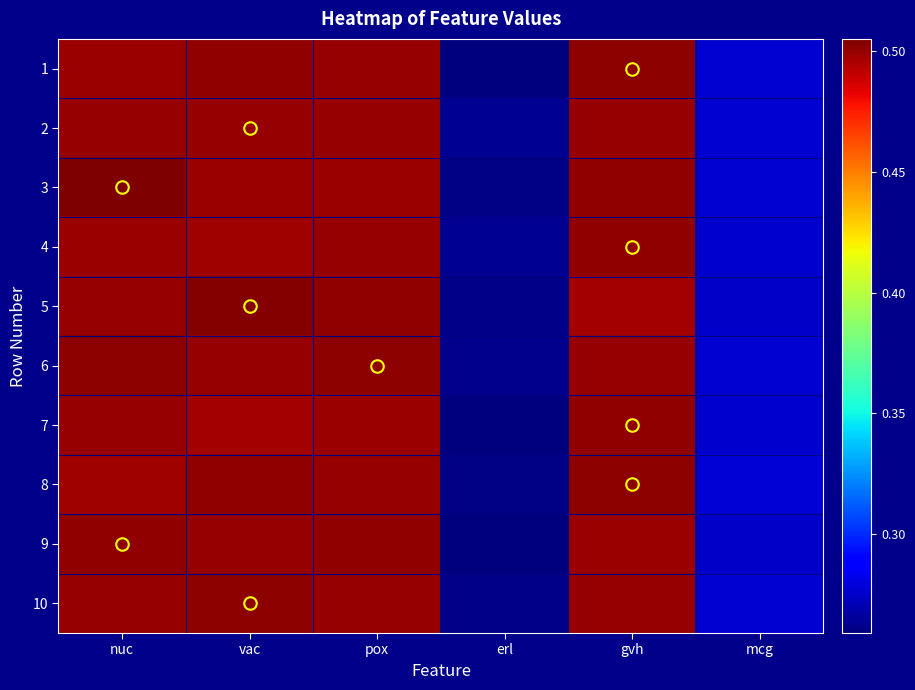

Reading right to left, list all the values displayed in this chart.

1: mcg=0.3	gvh=0.5	erl=0.3	pox=0.5	vac=0.5	nuc=0.5
2: mcg=0.3	gvh=0.5	erl=0.3	pox=0.5	vac=0.5	nuc=0.5
3: mcg=0.3	gvh=0.5	erl=0.3	pox=0.5	vac=0.5	nuc=0.5
4: mcg=0.3	gvh=0.5	erl=0.3	pox=0.5	vac=0.5	nuc=0.5
5: mcg=0.3	gvh=0.5	erl=0.3	pox=0.5	vac=0.5	nuc=0.5
6: mcg=0.3	gvh=0.5	erl=0.3	pox=0.5	vac=0.5	nuc=0.5
7: mcg=0.3	gvh=0.5	erl=0.3	pox=0.5	vac=0.5	nuc=0.5
8: mcg=0.3	gvh=0.5	erl=0.3	pox=0.5	vac=0.5	nuc=0.5
9: mcg=0.3	gvh=0.5	erl=0.3	pox=0.5	vac=0.5	nuc=0.5
10: mcg=0.3	gvh=0.5	erl=0.3	pox=0.5	vac=0.5	nuc=0.5